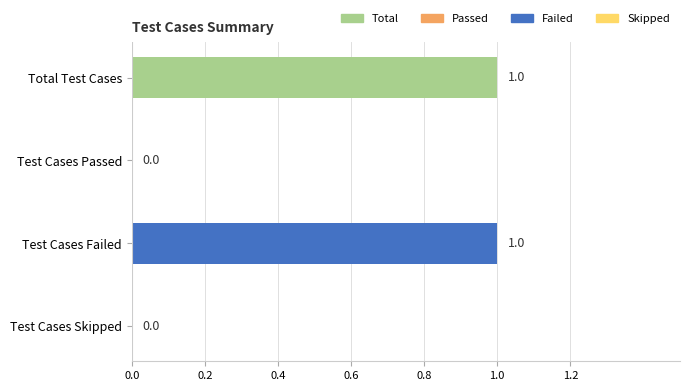

Approximately how many times larger is the value at Total Test Cases compared to Test Cases Failed?

1.0